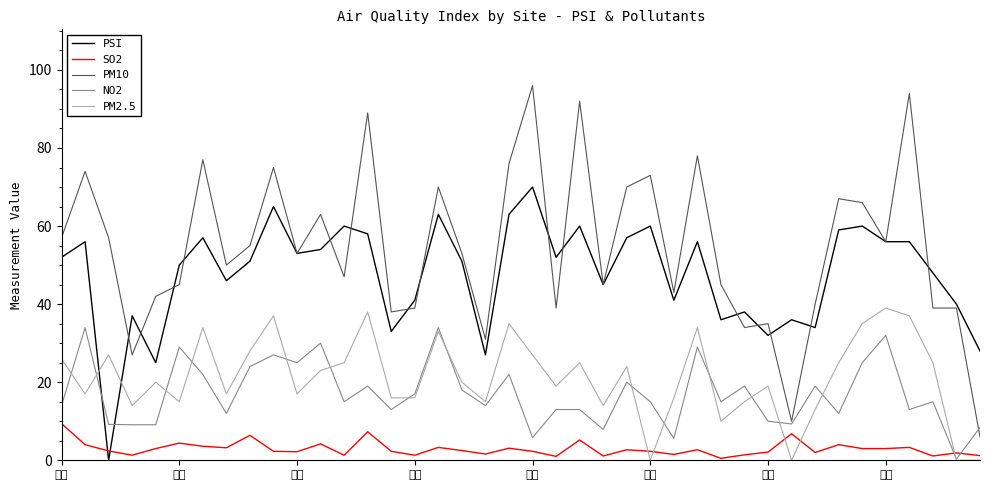

True or false: PM2.5 and SO2 cross at least once.

True